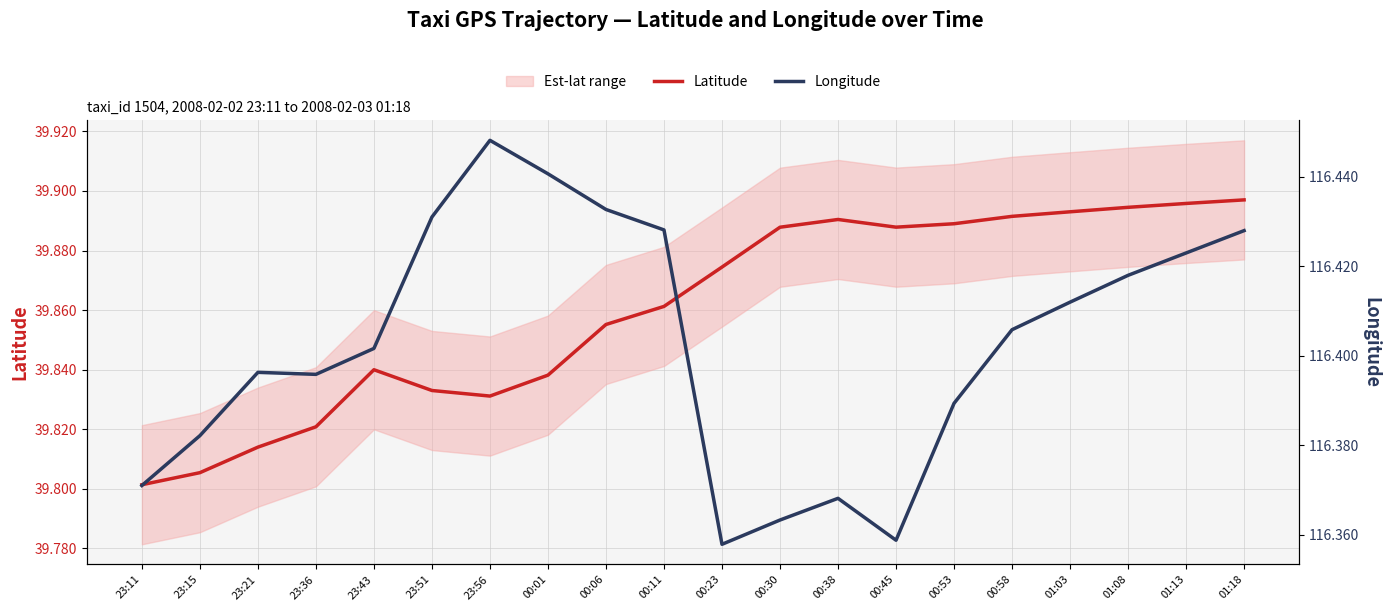

Rank the series by their maximum value, from highest to lowest.

Longitude, Latitude